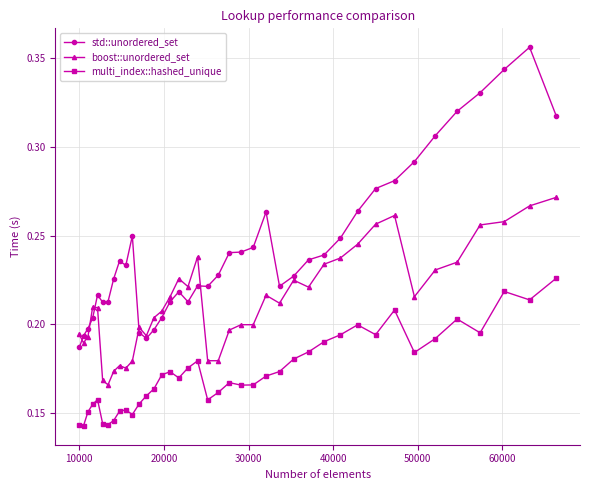

Count the number of categories in the chart.

40